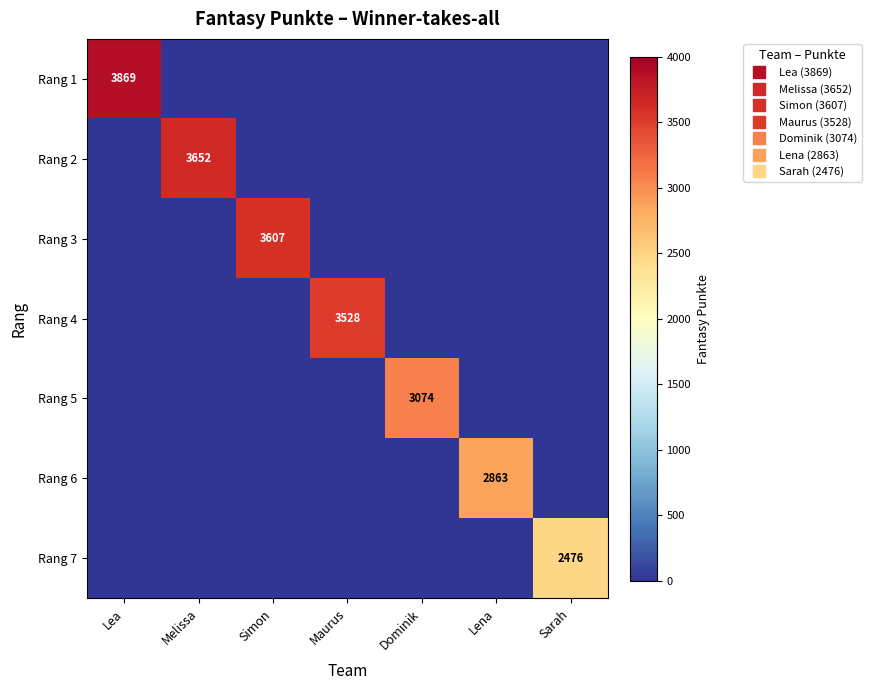

At Lena, list the series in order from smallest to largest.

Rang 1, Rang 2, Rang 3, Rang 4, Rang 5, Rang 7, Rang 6